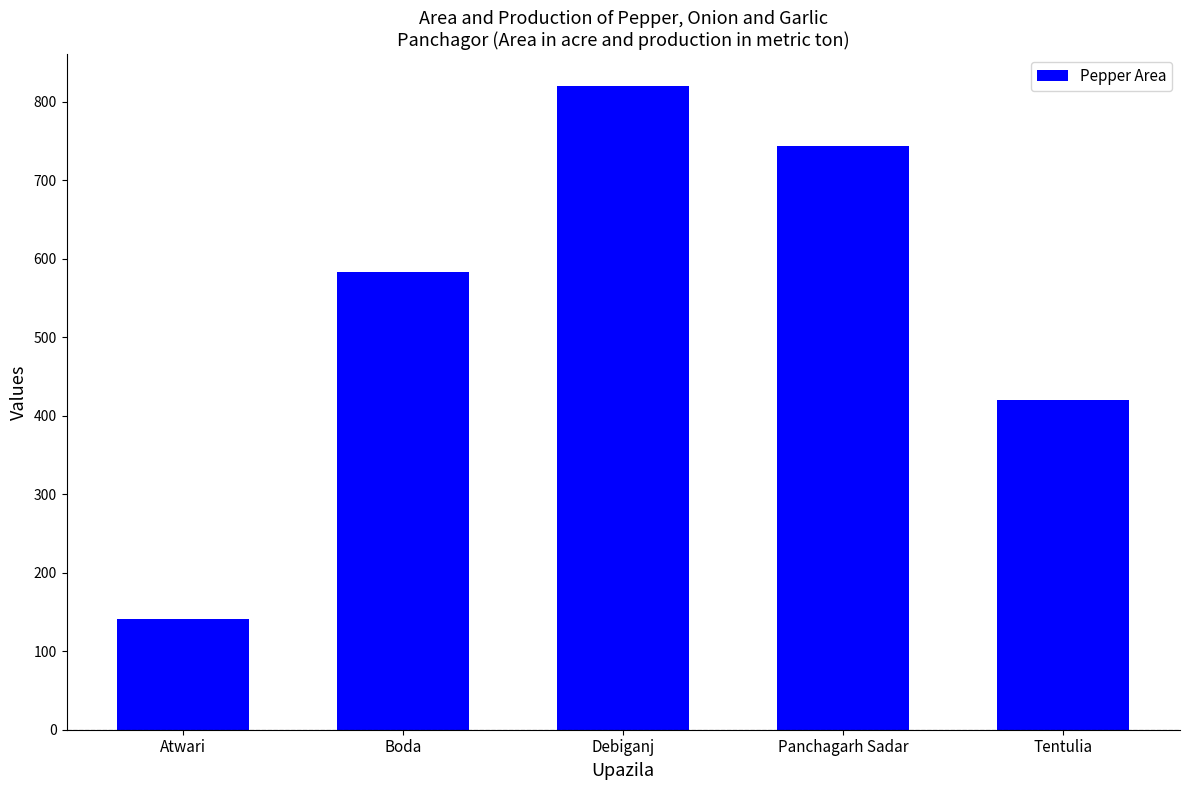

Reading left to right, transcribe all the data shown in this chart.

140.9	583.0	820.0	744.0	420.0